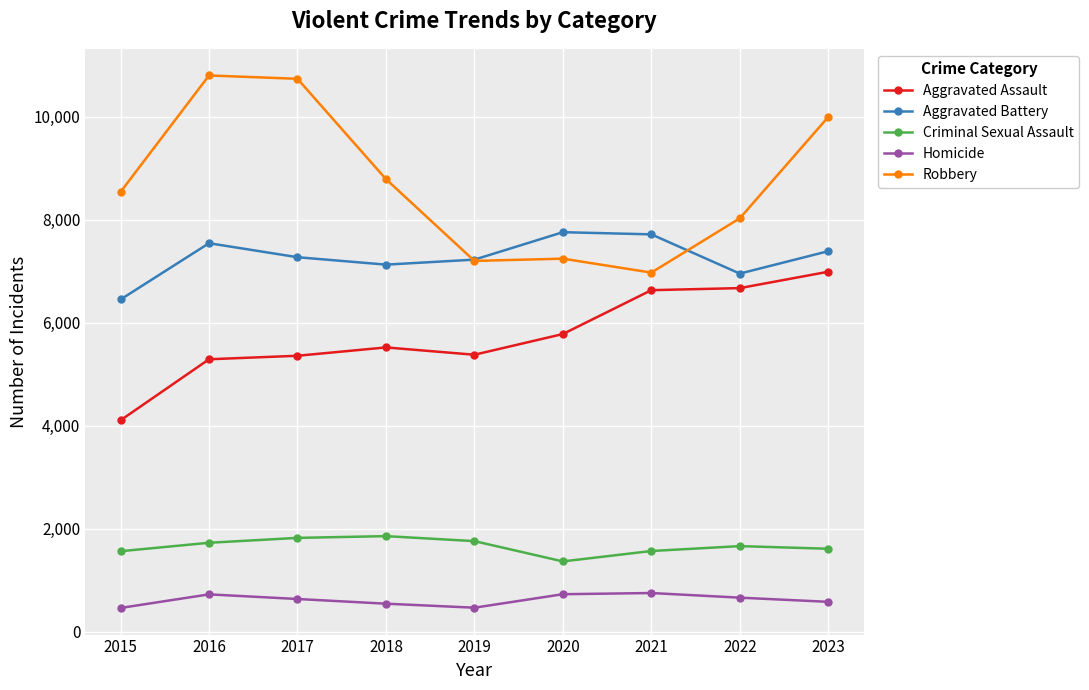

What are all the series names shown in the legend?

Aggravated Assault, Aggravated Battery, Criminal Sexual Assault, Homicide, Robbery